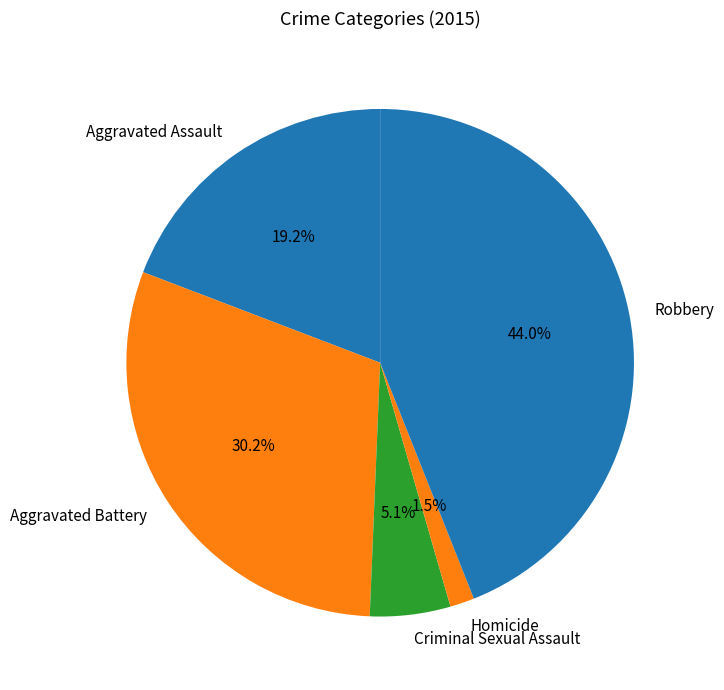

Between Criminal Sexual Assault and Aggravated Assault, which is larger?

Aggravated Assault